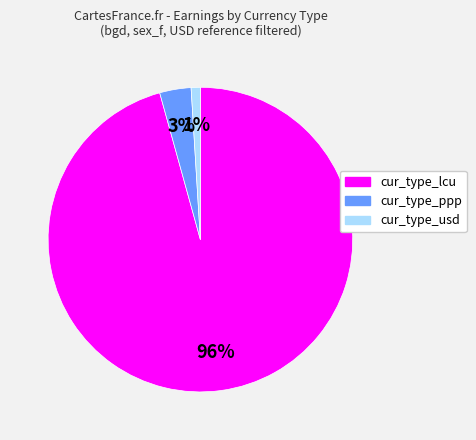

Does any single category account for the majority?

Yes